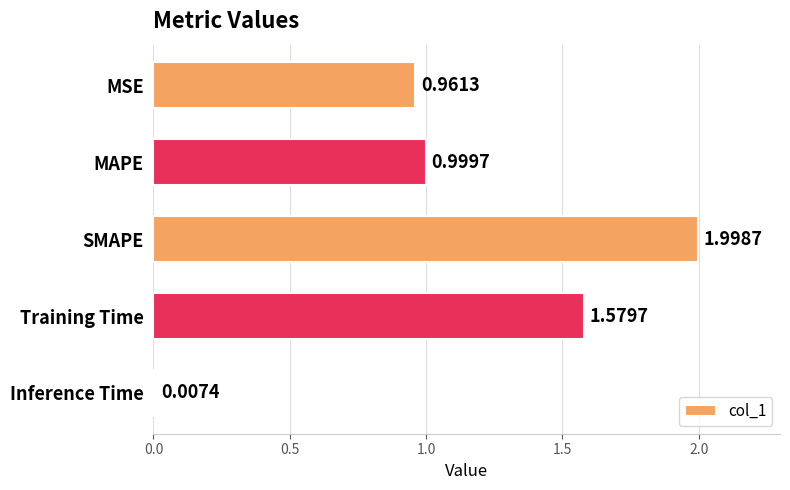

List the labels in order of value, largest first.

SMAPE, Training Time, MAPE, MSE, Inference Time